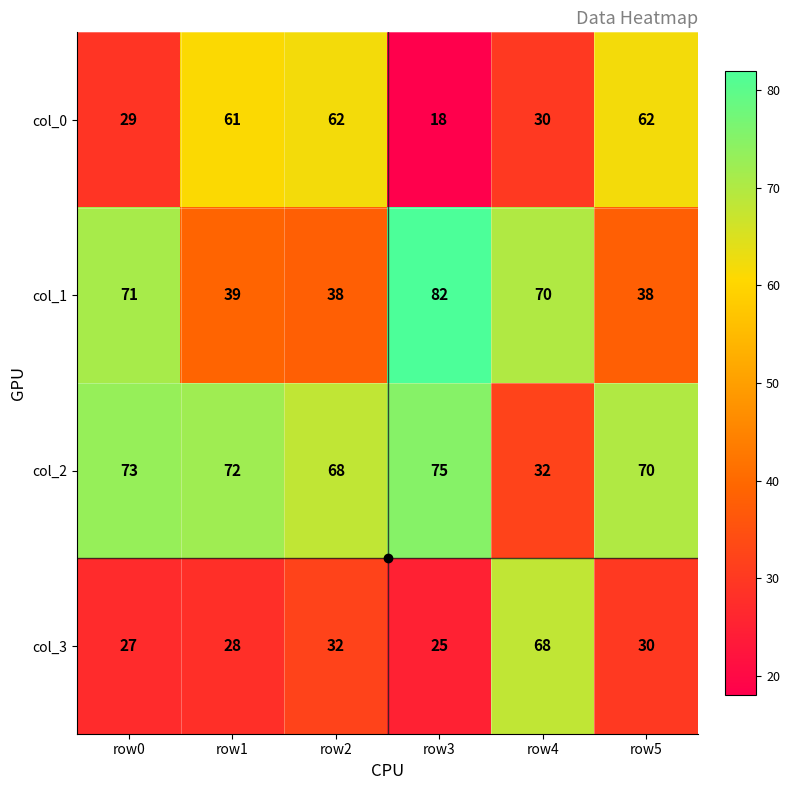

What is the difference between the col_1 values at row4 and row2?

32